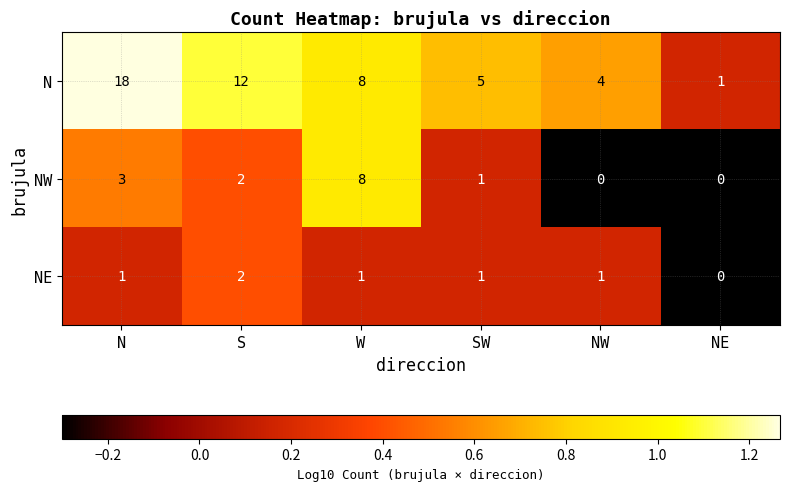

Which label corresponds to the largest value in the chart?

N